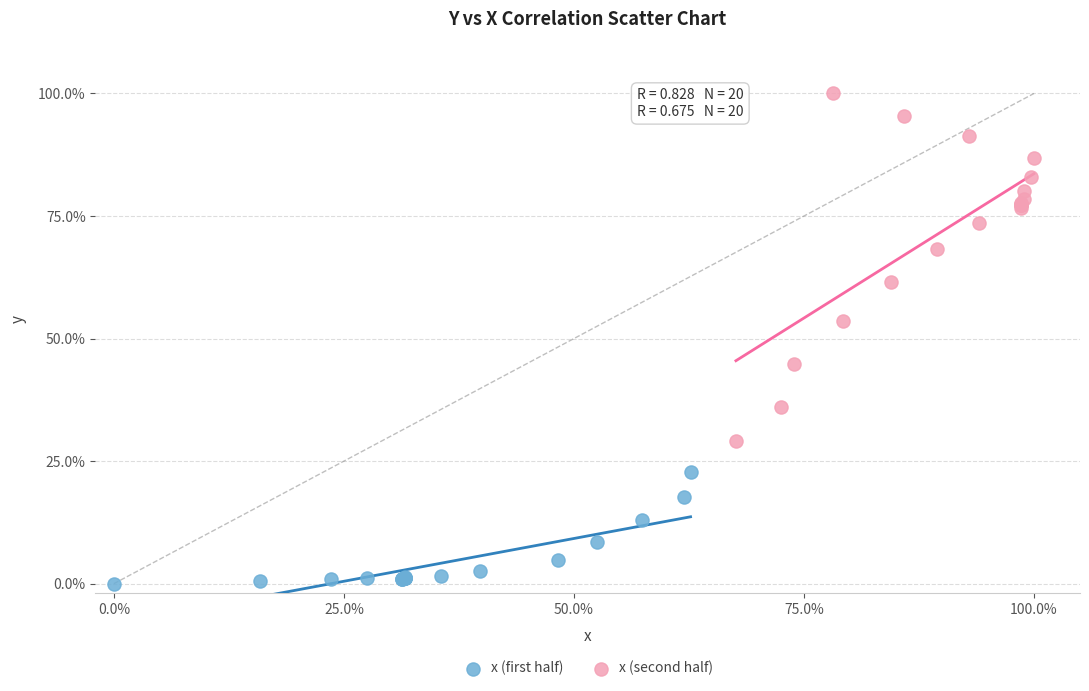

What are all the series names shown in the legend?

x (first half), x (second half)